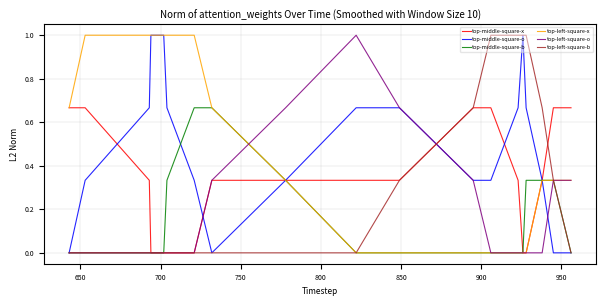

What is the maximum value shown in the chart?

1.0